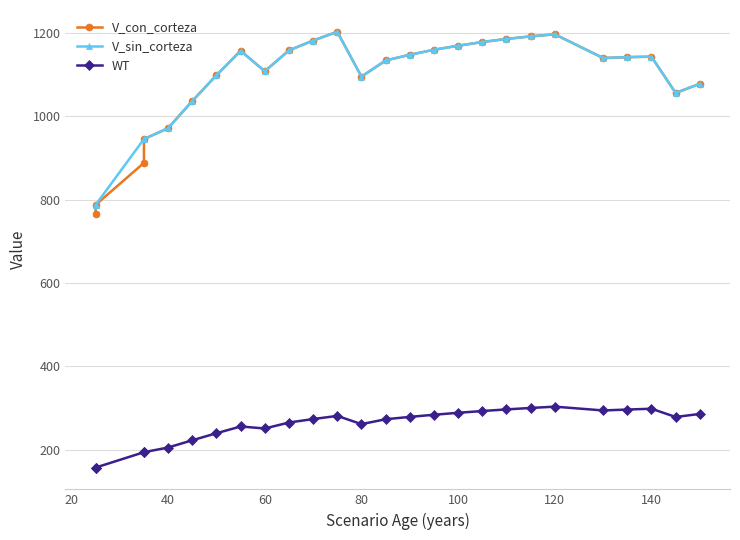

Reading left to right, transcribe all the data shown in this chart.

V_con_corteza: 766.5	787.8	888.6	945.6	971.9	1037.1	1098.9	1157.5	1108.4	1158.5	1182.2	1203.2	1095.5	1134.3	1148.0	1160.0	1169.7	1178.5	1186.0	1192.2	1197.1	1140.2	1142.3	1143.5	1056.3	1078.3
V_sin_corteza: 787.8	787.8	945.6	945.6	971.9	1037.1	1098.9	1157.5	1108.4	1158.5	1182.2	1203.2	1095.5	1134.3	1148.0	1160.0	1169.7	1178.5	1186.0	1192.2	1197.1	1140.2	1142.3	1143.5	1056.3	1078.3
WT: 157.3	157.3	194.2	194.2	205.4	222.8	239.7	255.9	251.1	265.4	273.7	281.3	261.6	273.3	278.9	284.1	288.7	293.0	296.9	300.4	303.5	294.4	296.6	298.5	278.7	286.0